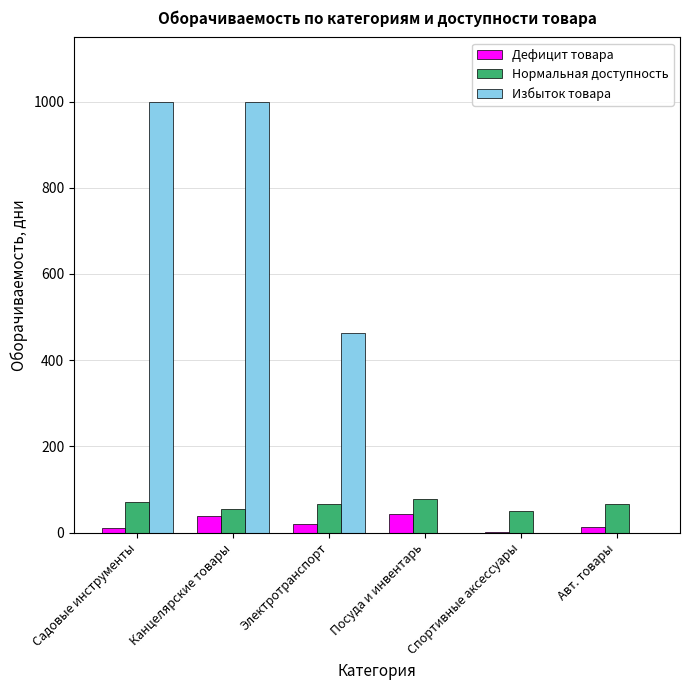

The Нормальная доступность series shows 113 at Садовые инструменты. True or false?

False